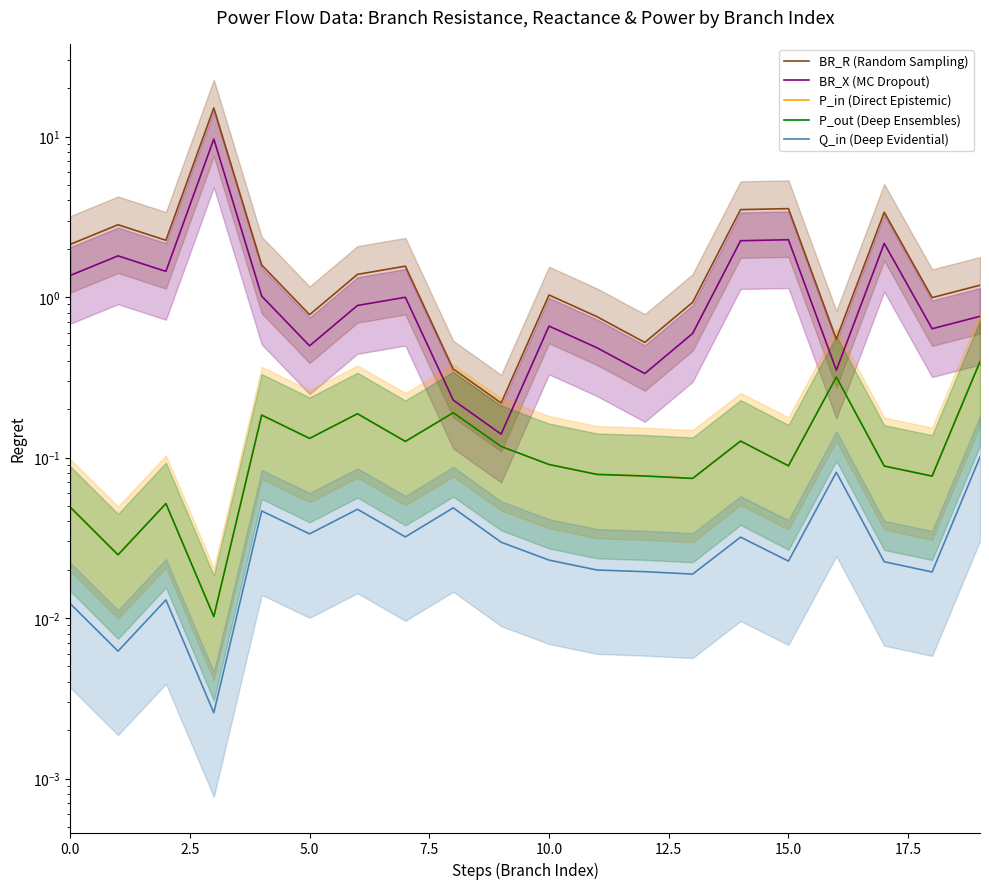

At how many categories does at least one series exceed 0?

20